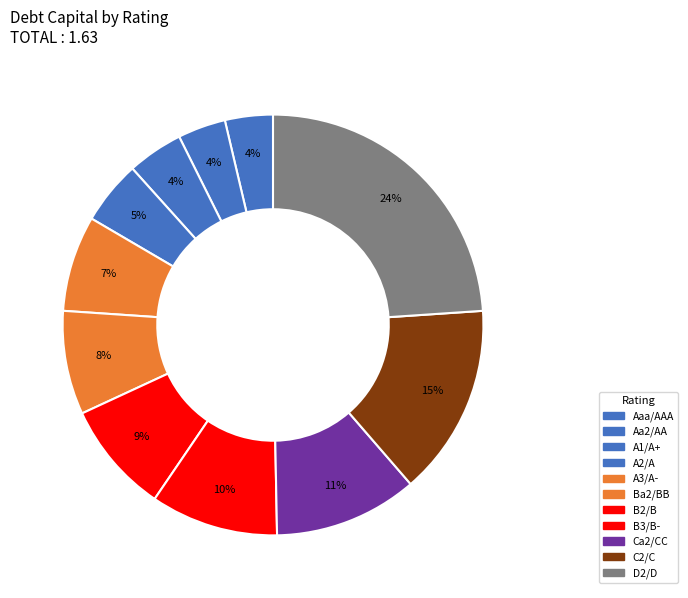

How many slices are in this pie chart?

11